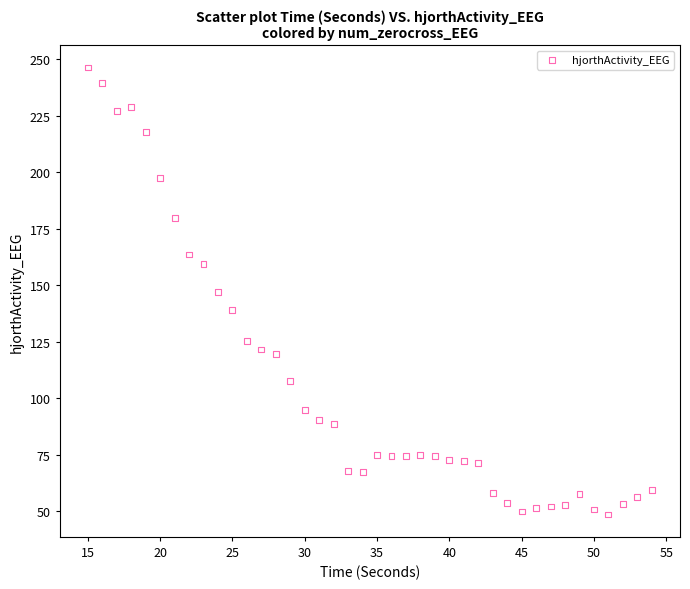

What is the range of Y values (max minus min)?

197.9